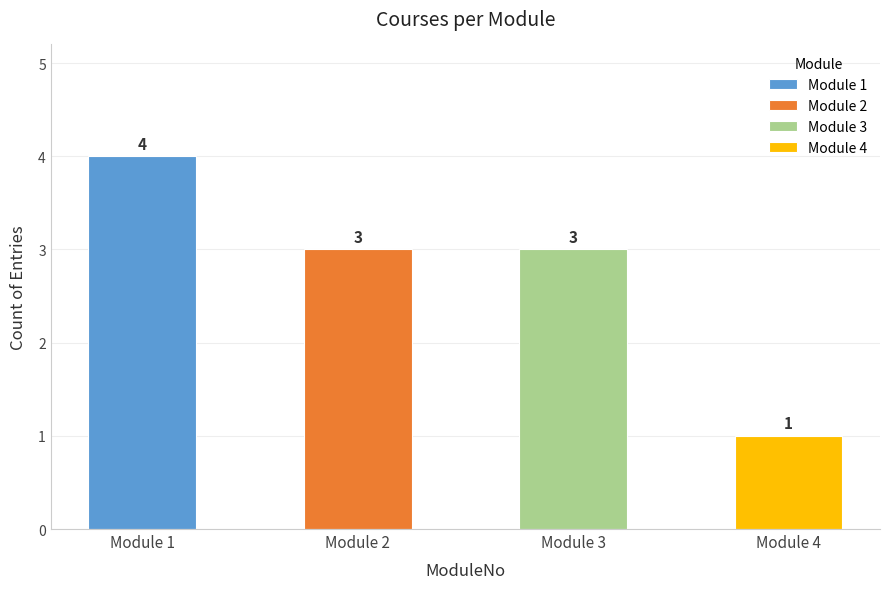

Read the value at Module 4.

1